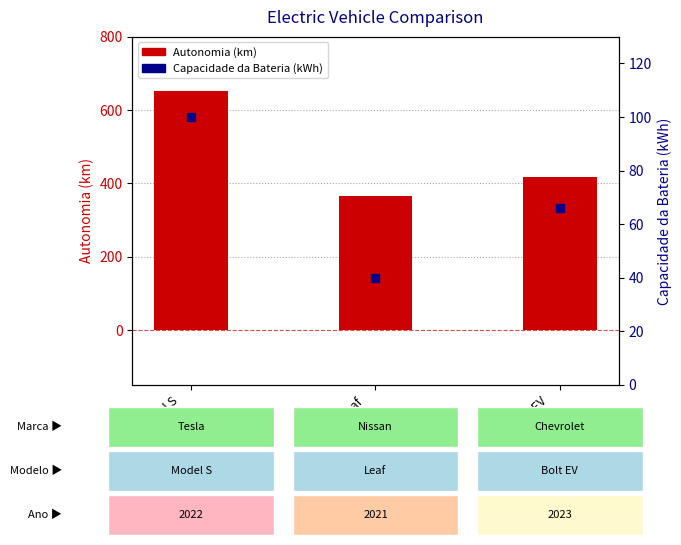

Is the value of Autonomia (km) at Bolt EV
(2023) greater than the value of Capacidade da Bateria (kWh) at Leaf
(2021)?

Yes